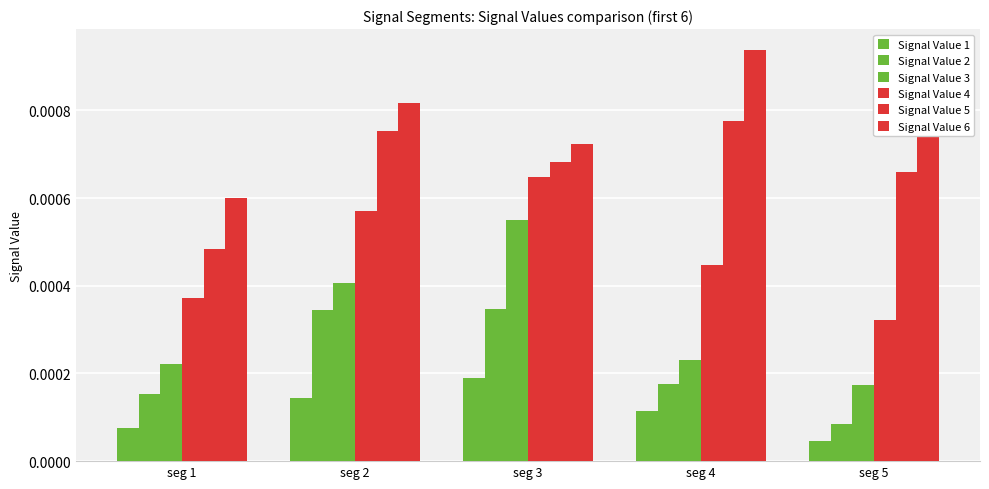

The Signal Value 5 series shows 0.0 at seg 3. True or false?

True